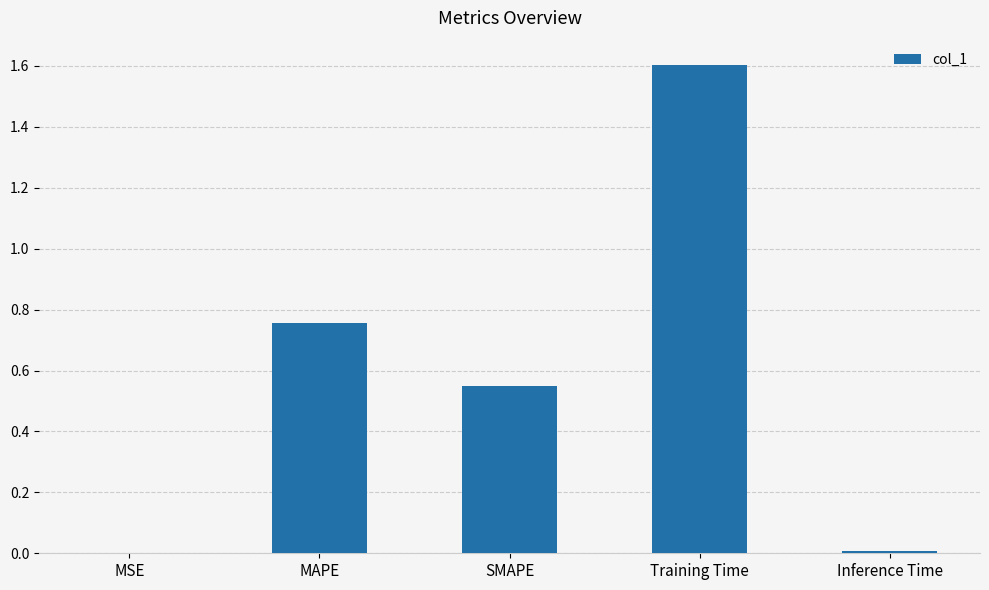

What is the greatest value displayed?

1.6